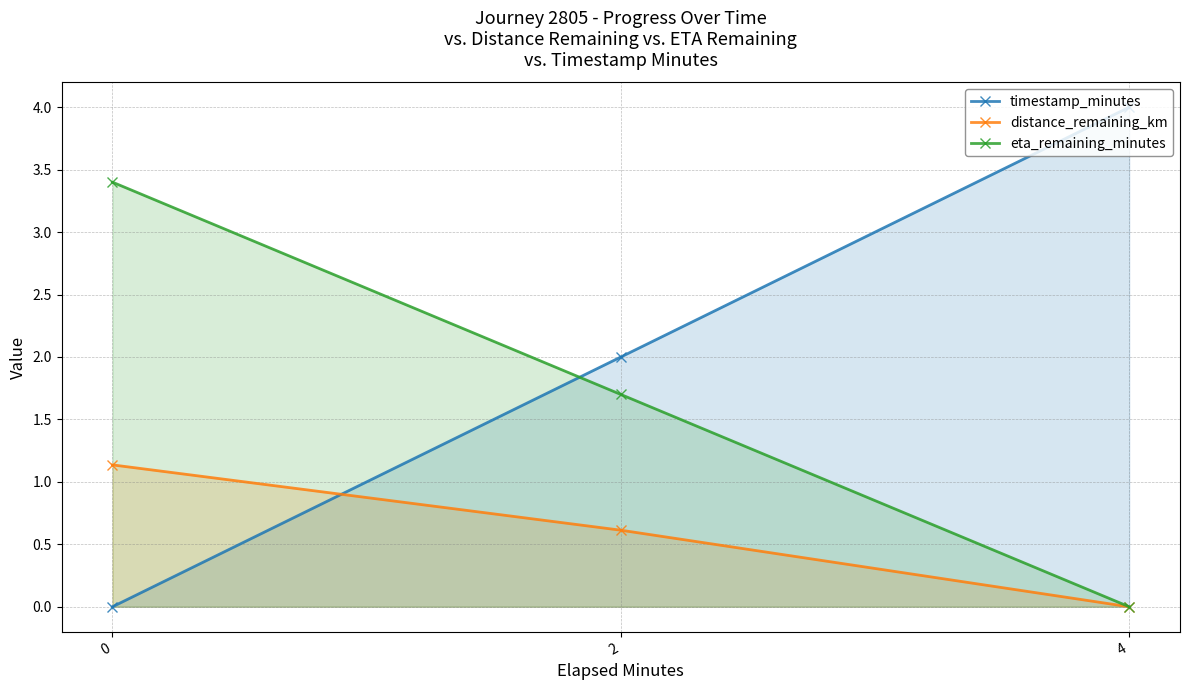

What is the difference between the maximum and minimum values in the timestamp_minutes series?

4.0